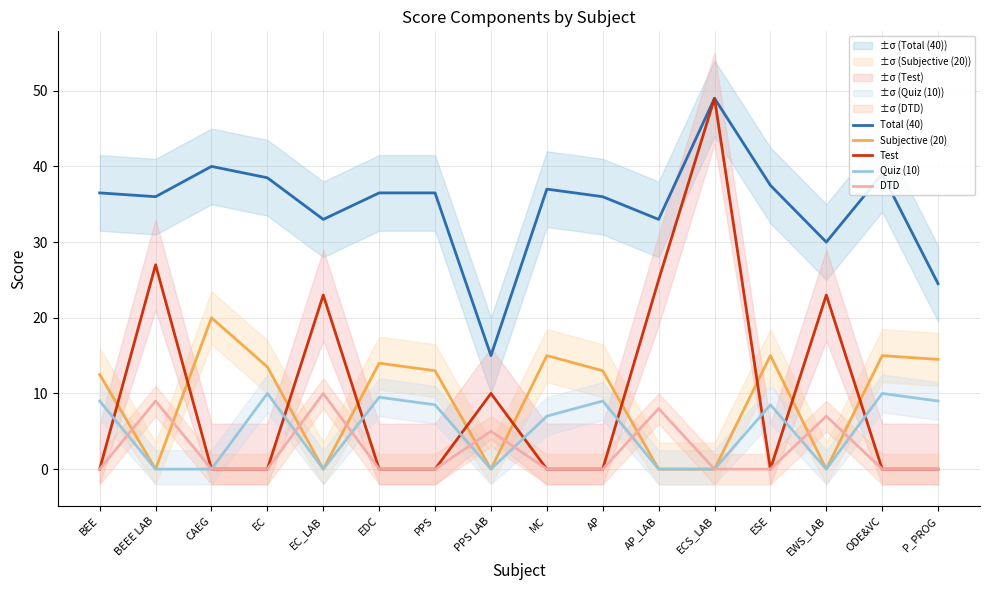

Between which two adjacent categories do Test and Subjective (20) first intersect?

BEE and BEEE LAB